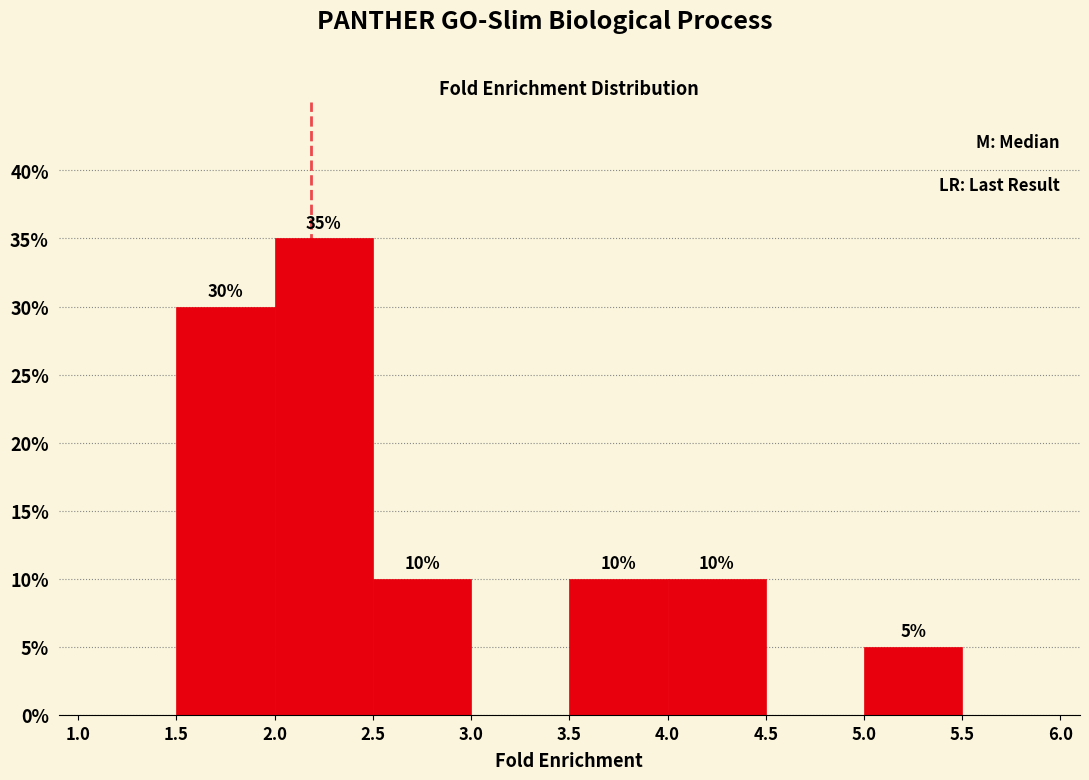

Over which range of the x-axis is the bar tallest?

2.0 to 2.5